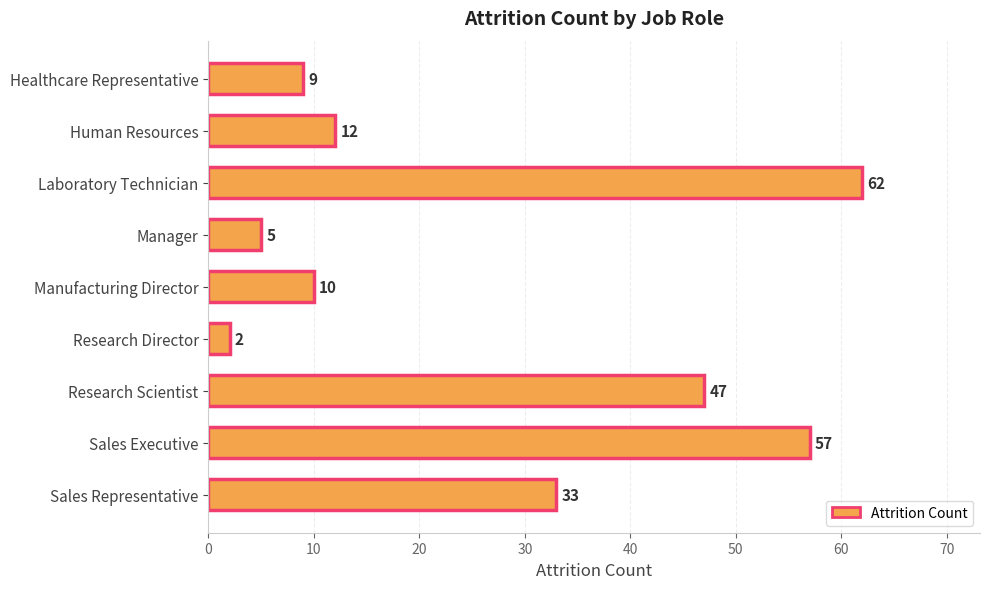

True or false: the data shows 7 at Human Resources.

False